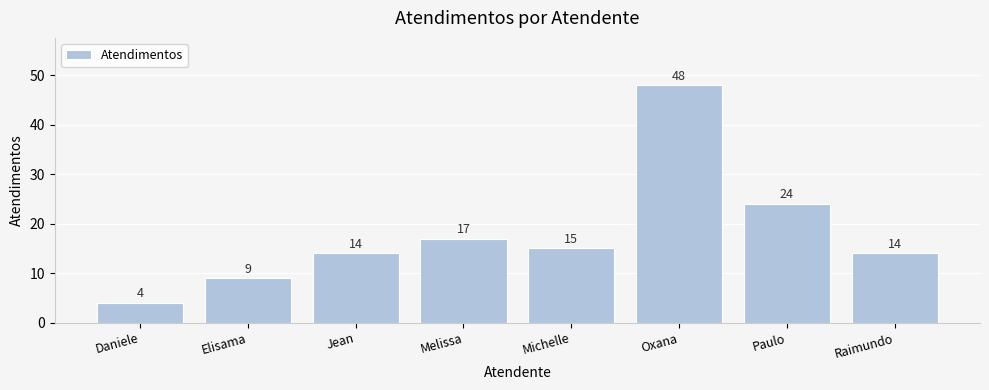

Where is the data nearest to the value 26?

Paulo